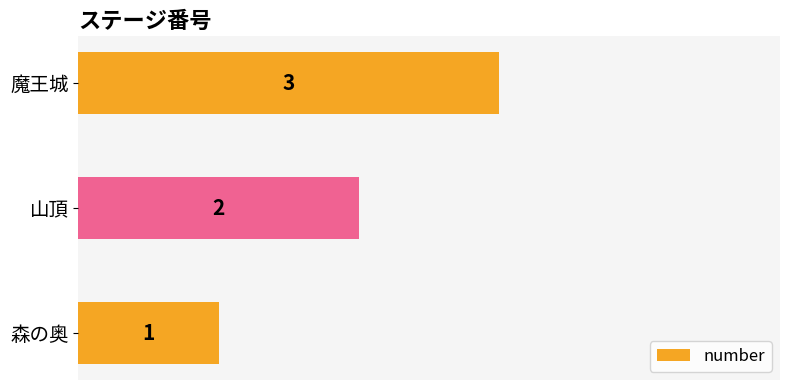

The value at 森の奥 is 0. True or false?

False